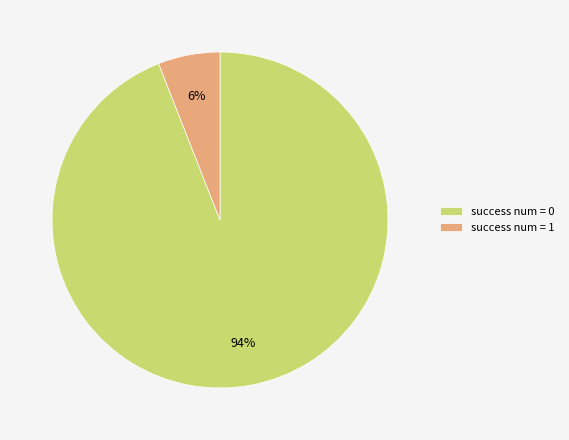

To the nearest percent, what is the difference between the success num = 1 and success num = 0 slice percentages?

88%